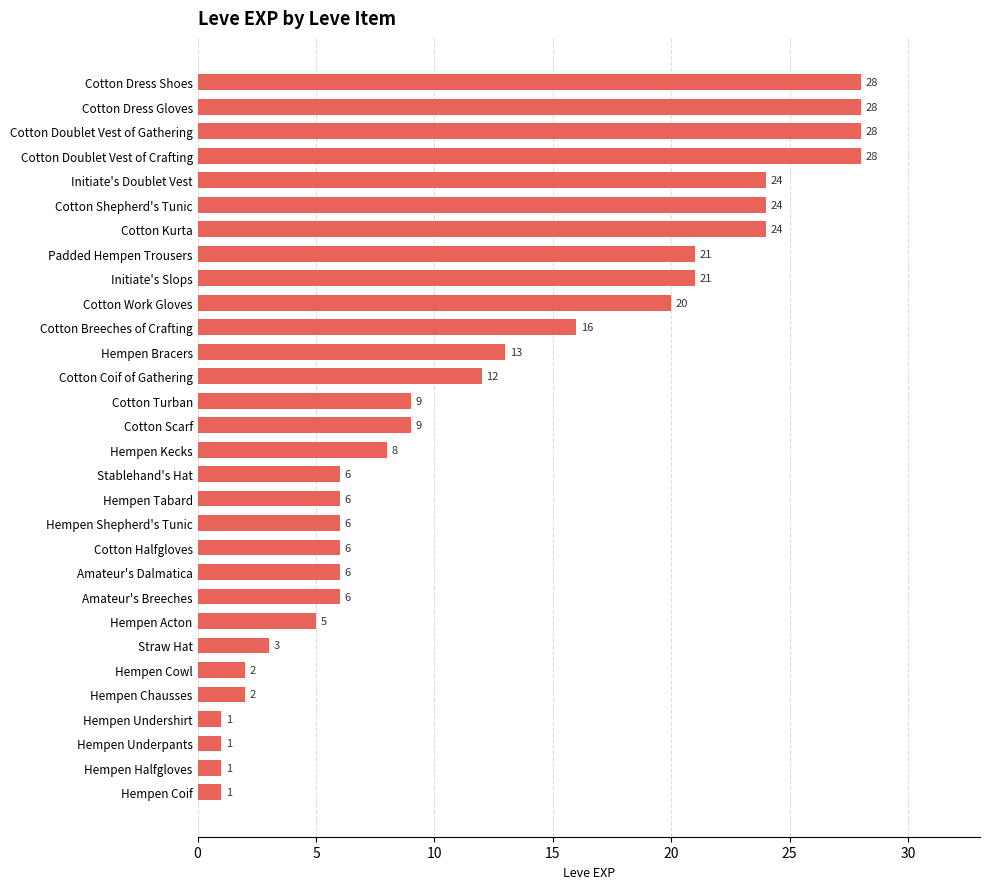

How many bars are there in total?

30